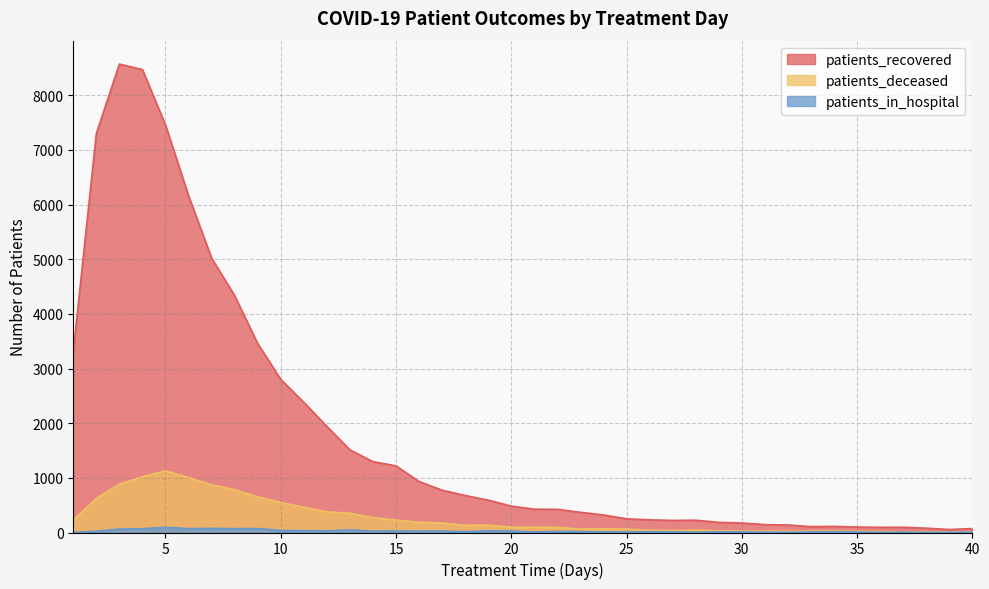

Is it true that patients_deceased equals 135 at 19?

True